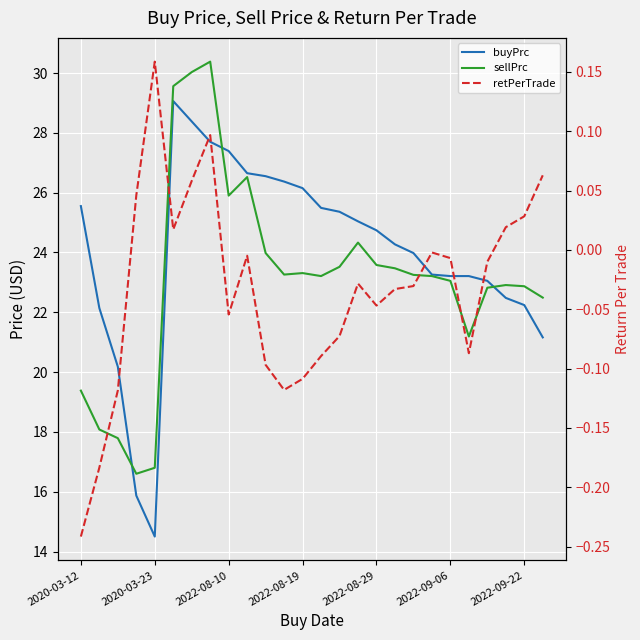

At how many categories does at least one series exceed 19?

24